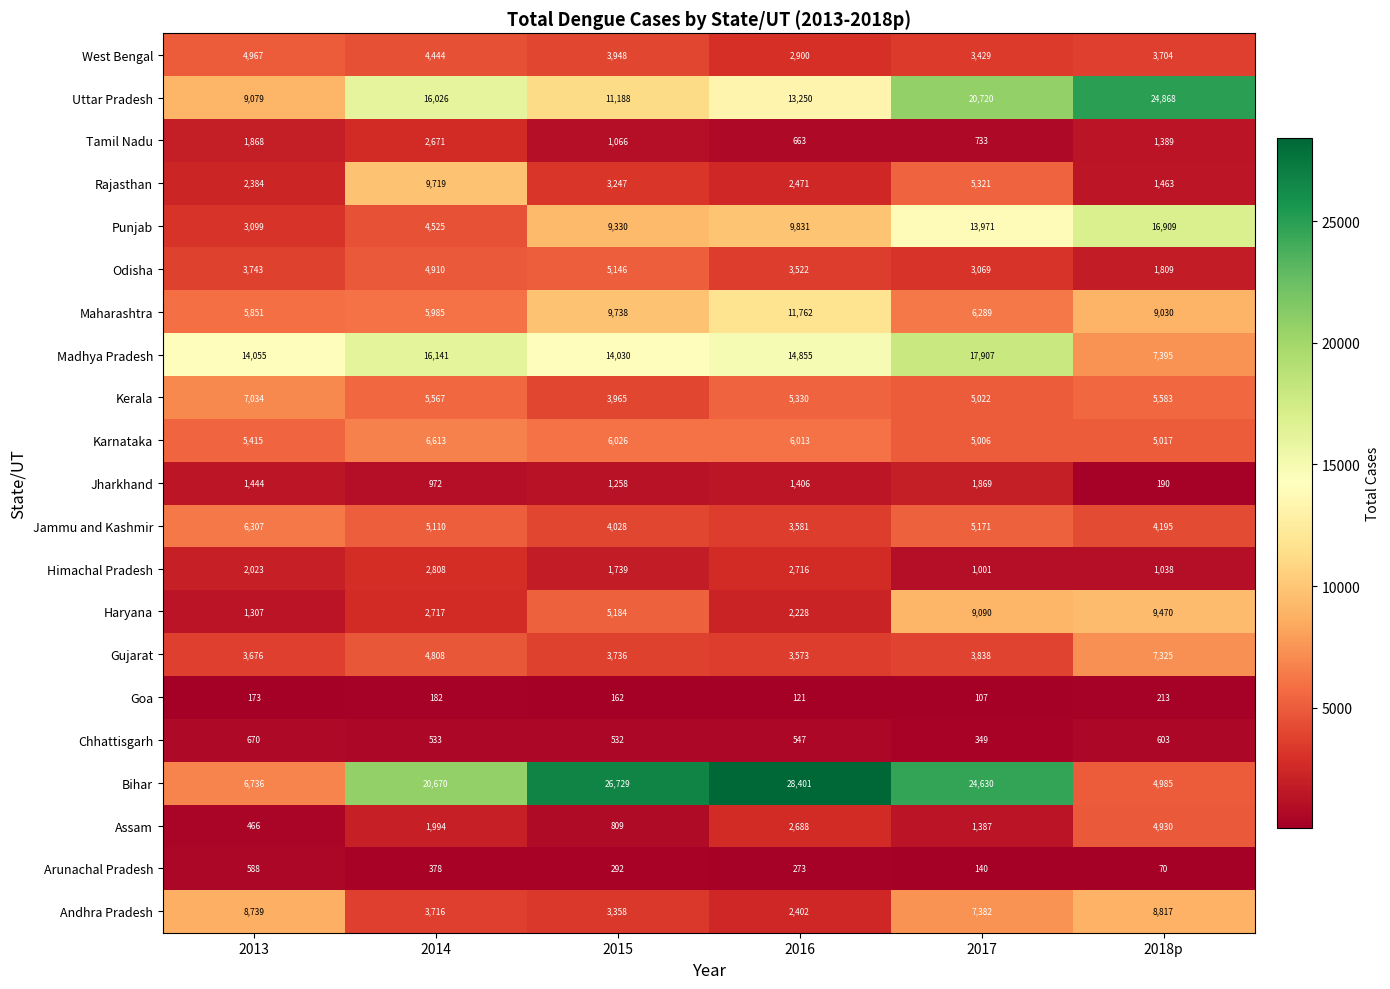

What is the approximate value of Goa at 2017, to the nearest 10?

110